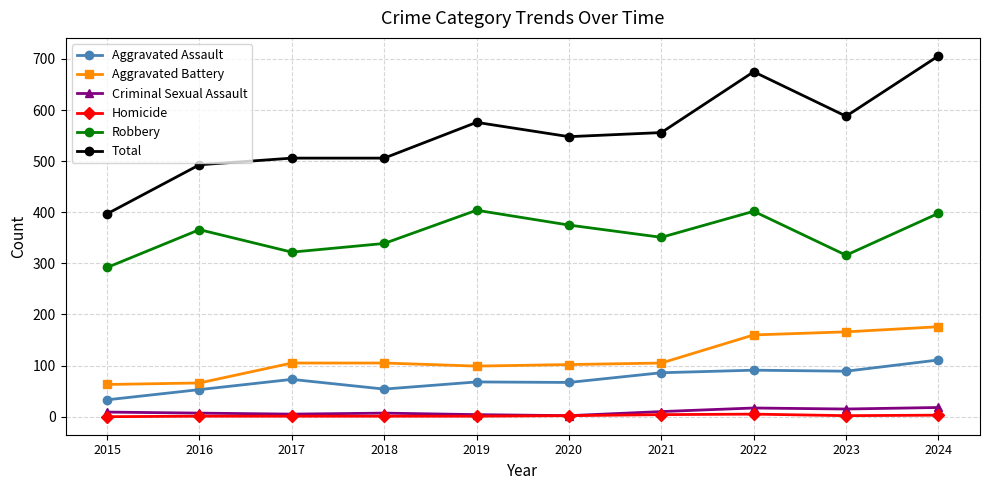

What is the sum of all Homicide values?

20